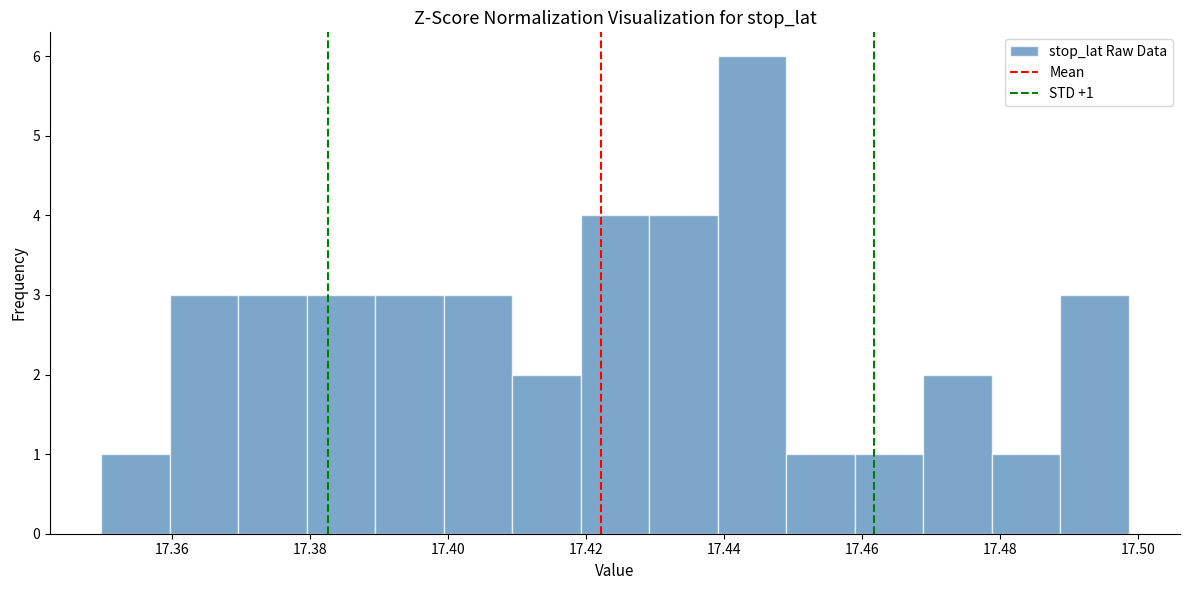

Which range on the x-axis has the tallest bar?

17.440 to 17.450